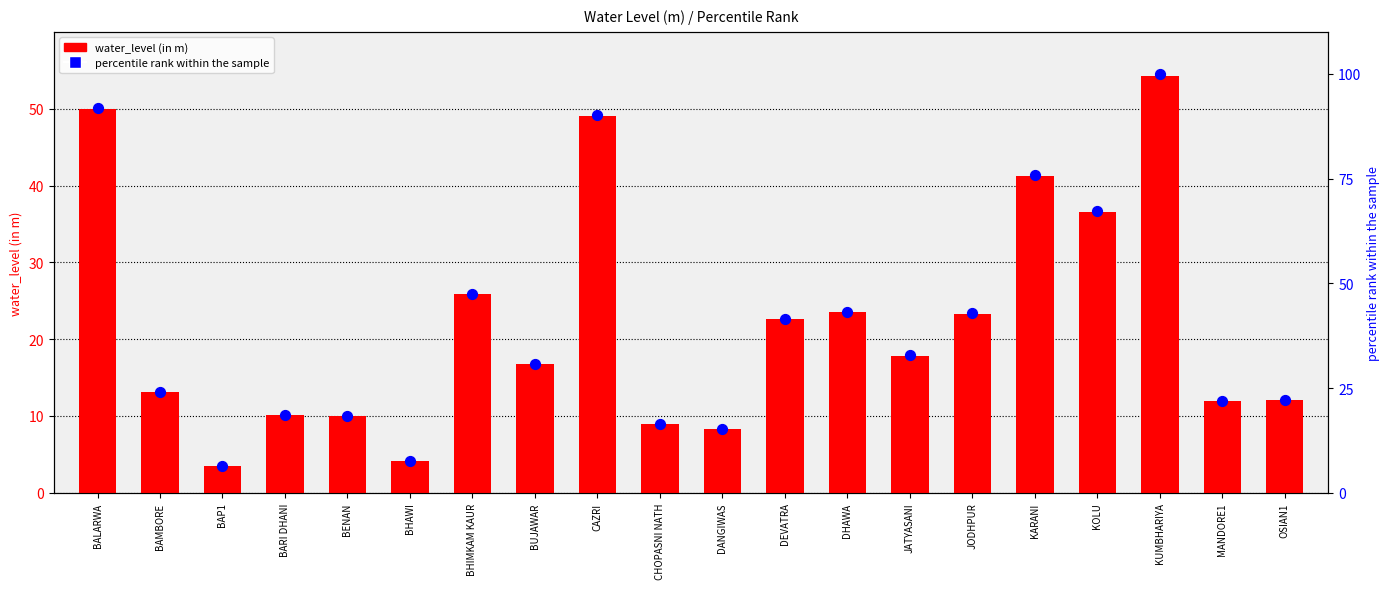

Which series reaches the maximum Y coordinate?

percentile rank within the sample